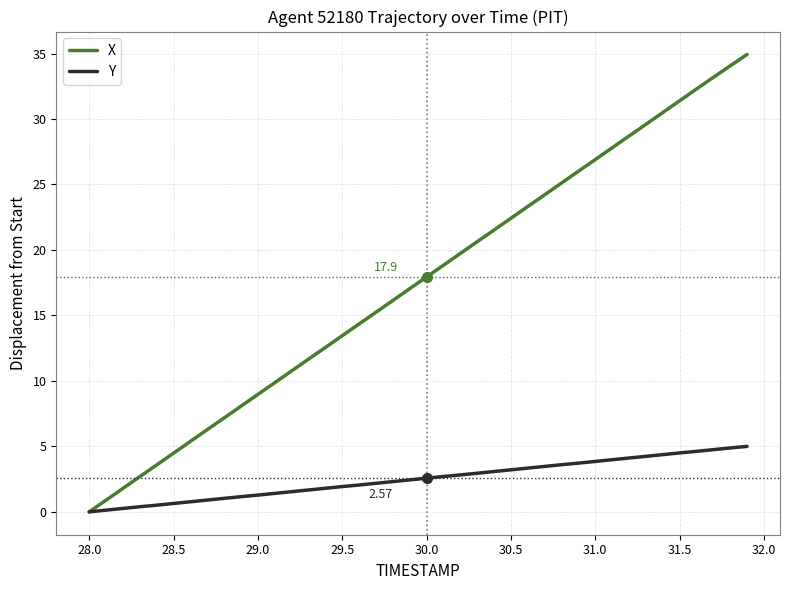

Which series has the largest range (max minus min)?

X